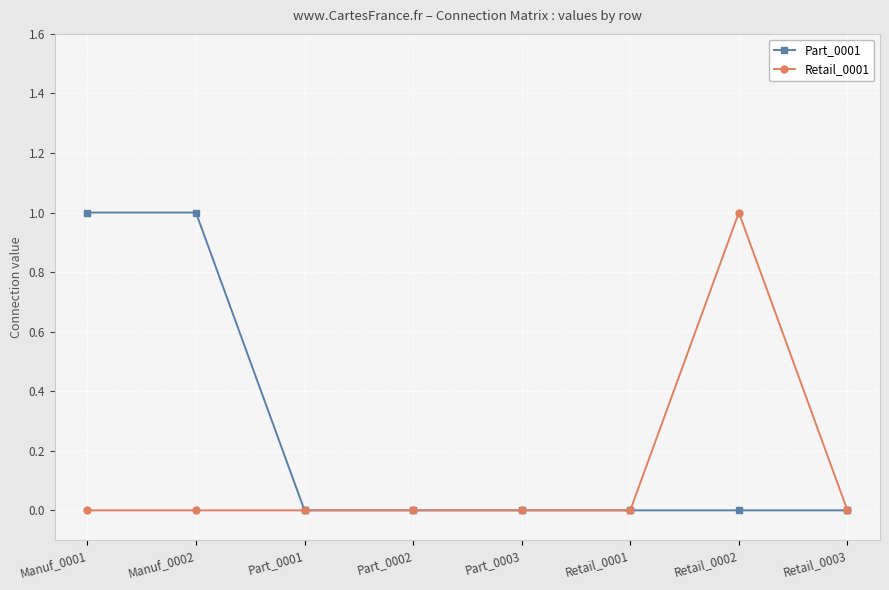

At which label does Retail_0001 reach its peak?

Retail_0002